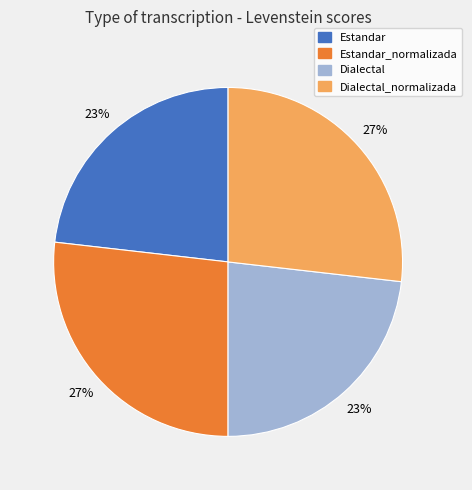

How many slices are in this pie chart?

4